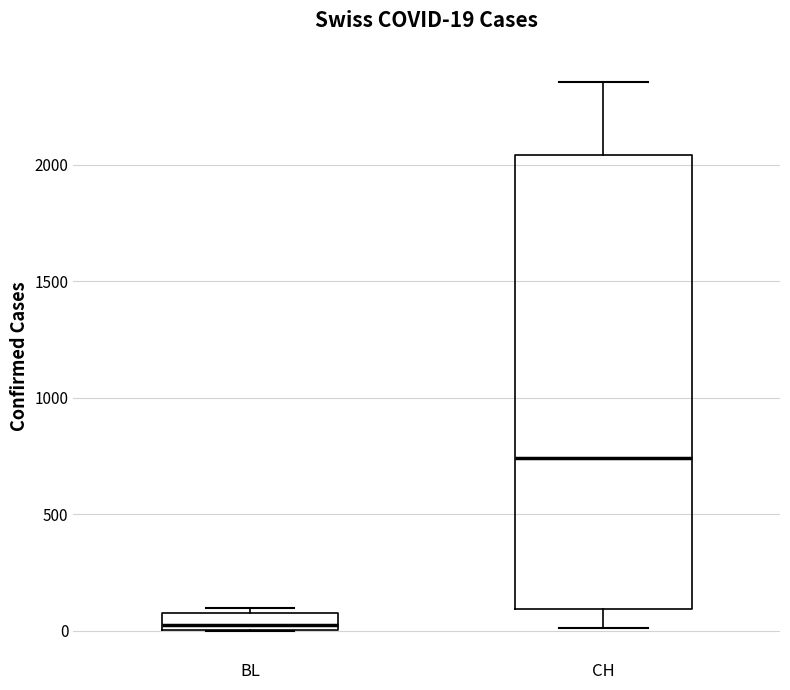

Comparing the boxes themselves (not the whiskers), which one is the tallest?

CH